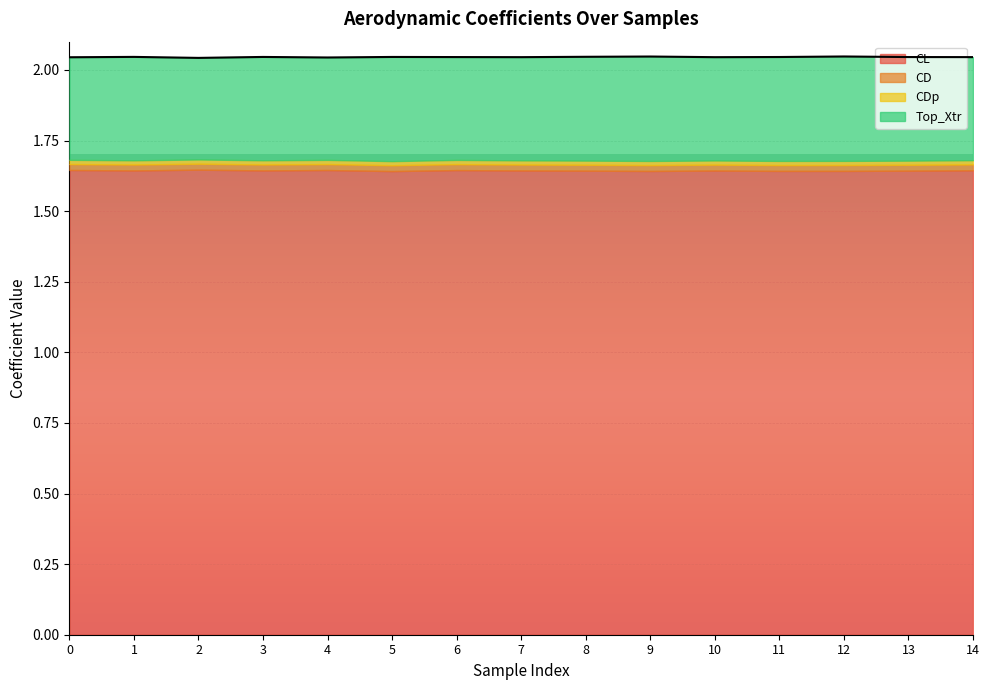

Is it true that CD equals 0.0 at 11?

True